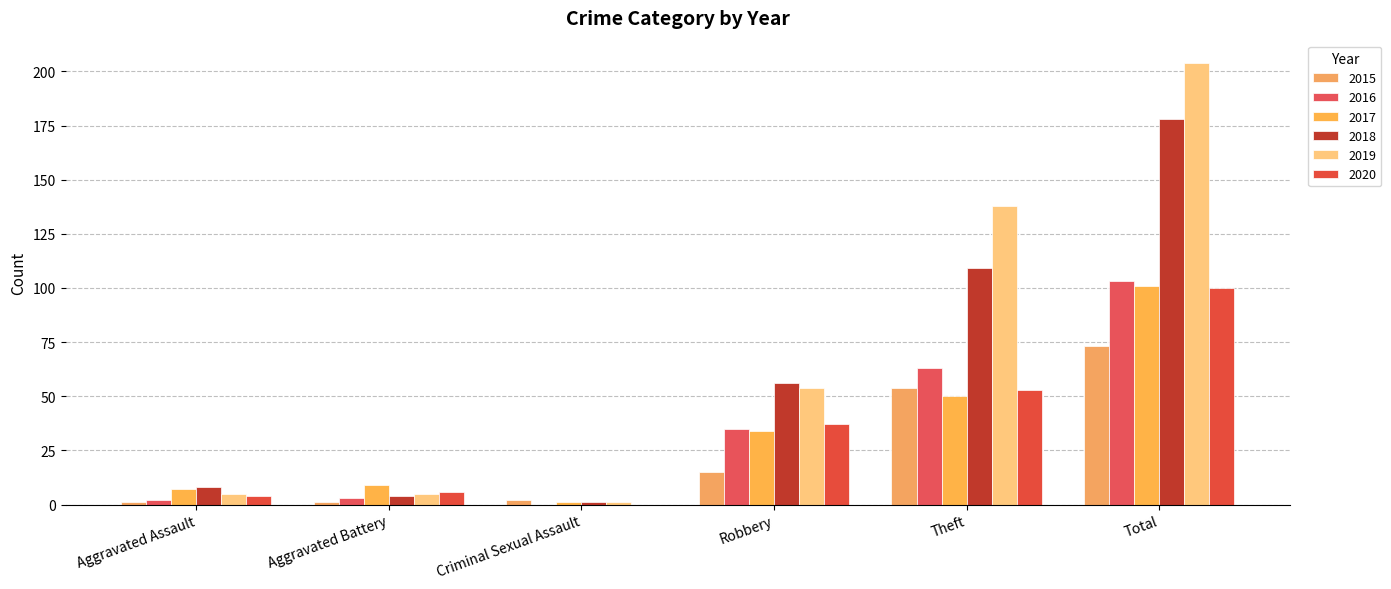

Reading right to left, extract all data points from this chart.

2015: 73	54	15	2	1	1
2016: 103	63	35	0	3	2
2017: 101	50	34	1	9	7
2018: 178	109	56	1	4	8
2019: 204	138	54	1	5	5
2020: 100	53	37	0	6	4